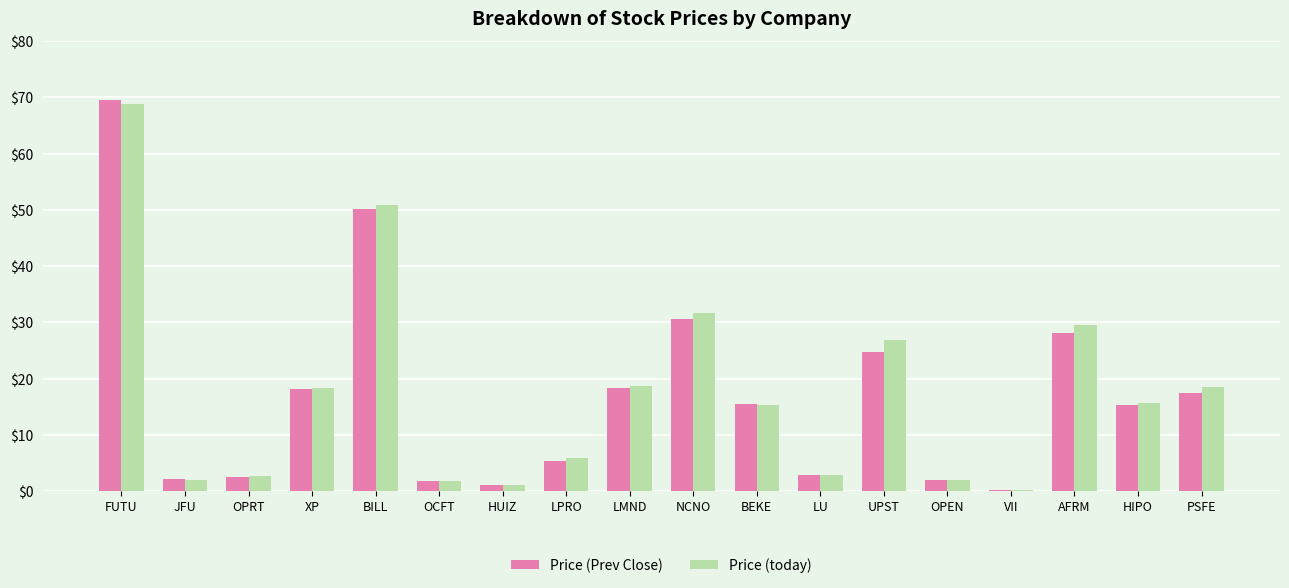

The Price (Prev Close) series shows 10.7 at PSFE. True or false?

False